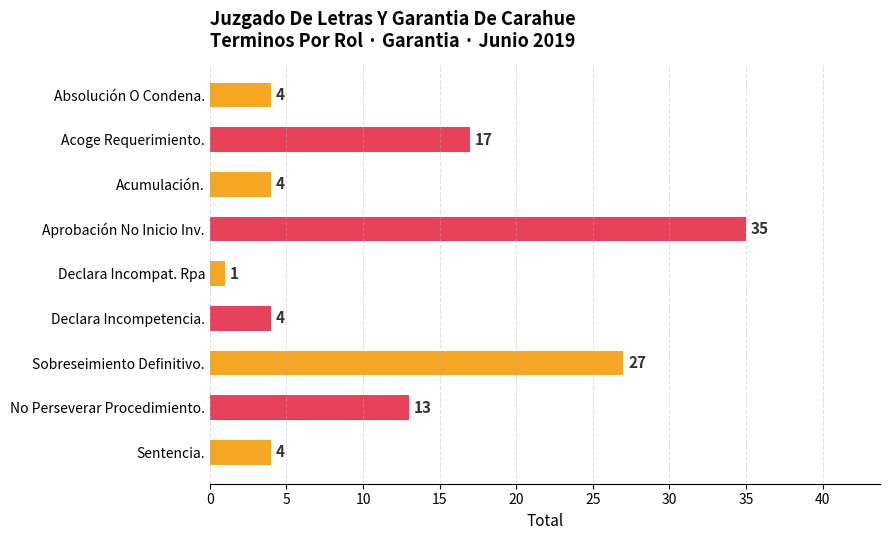

Which has a higher value, Declara Incompat. Rpa or Sobreseimiento Definitivo.?

Sobreseimiento Definitivo.